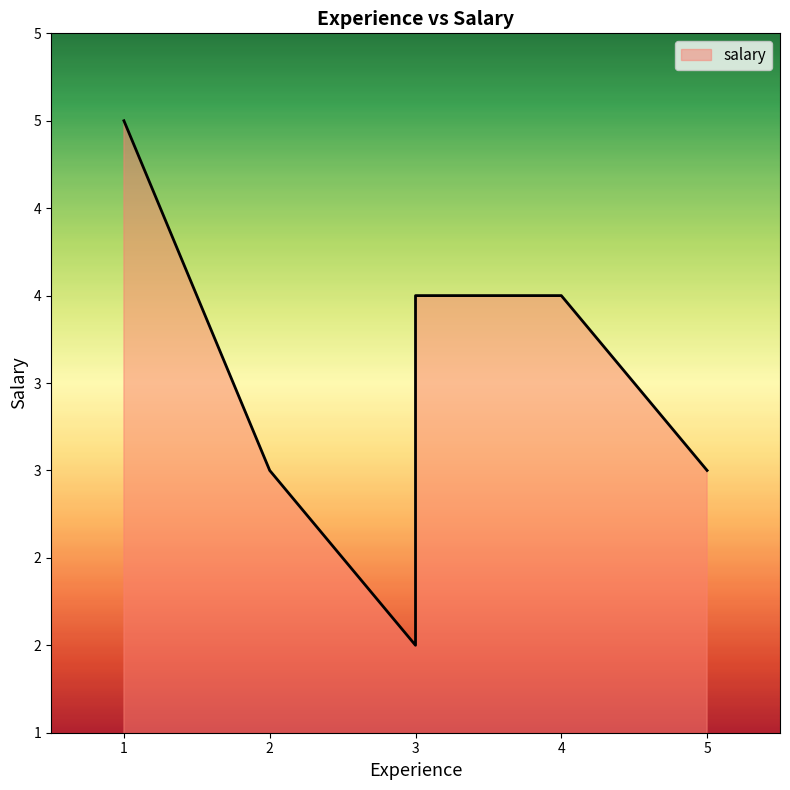

How many values are below 4?

3